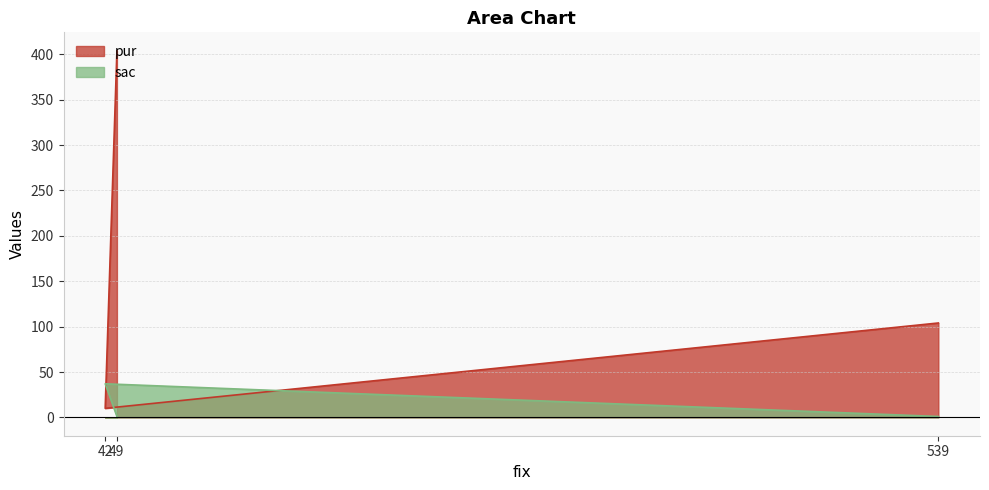

The sac series shows 1 at 49. True or false?

True